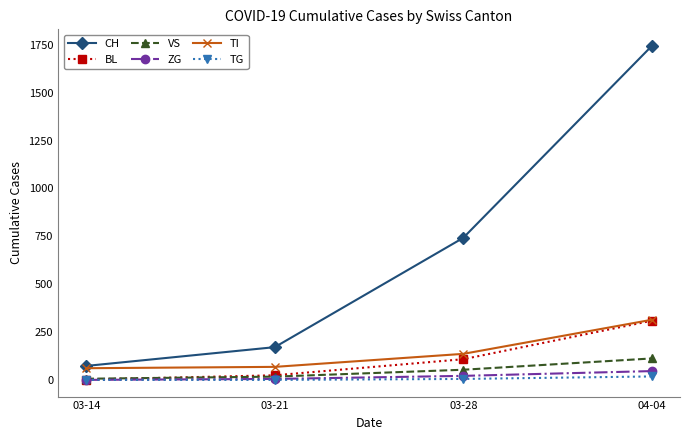

At which category is the sum across all series the highest?

04-04